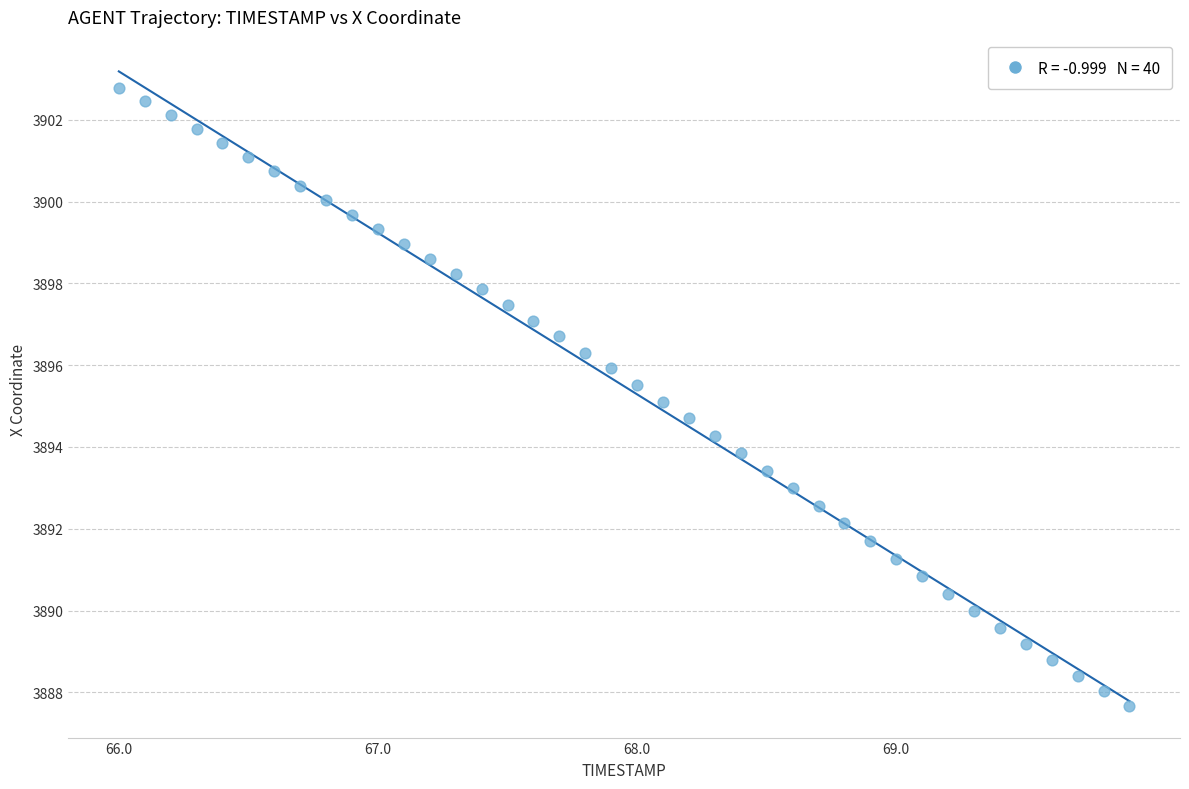

What is the range of X values (max minus min)?

3.9